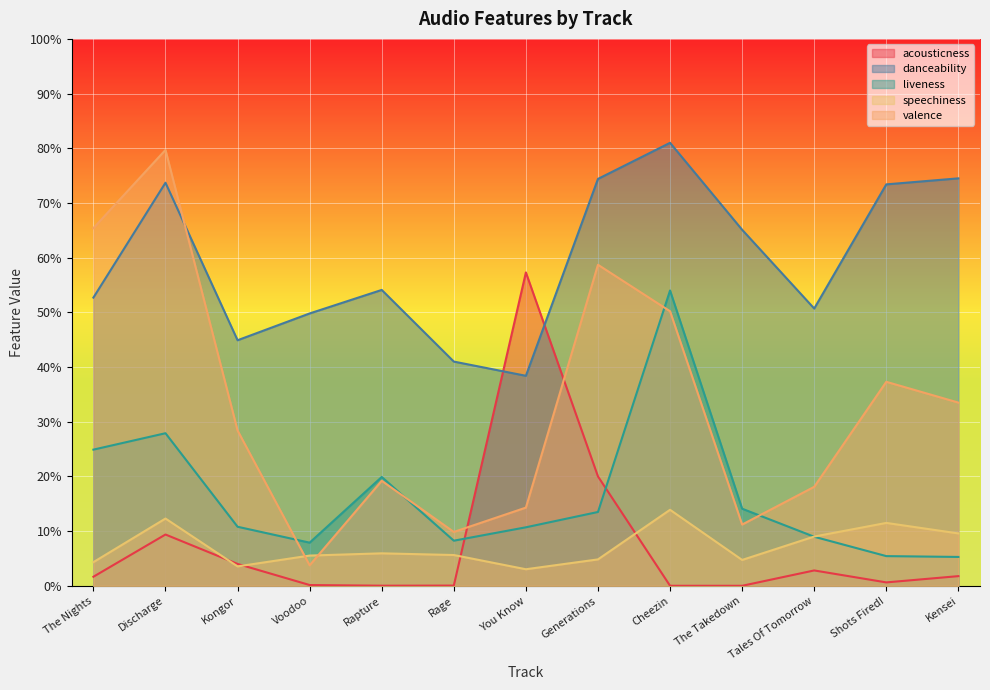

How many speechiness values are between 0 and 1?

13